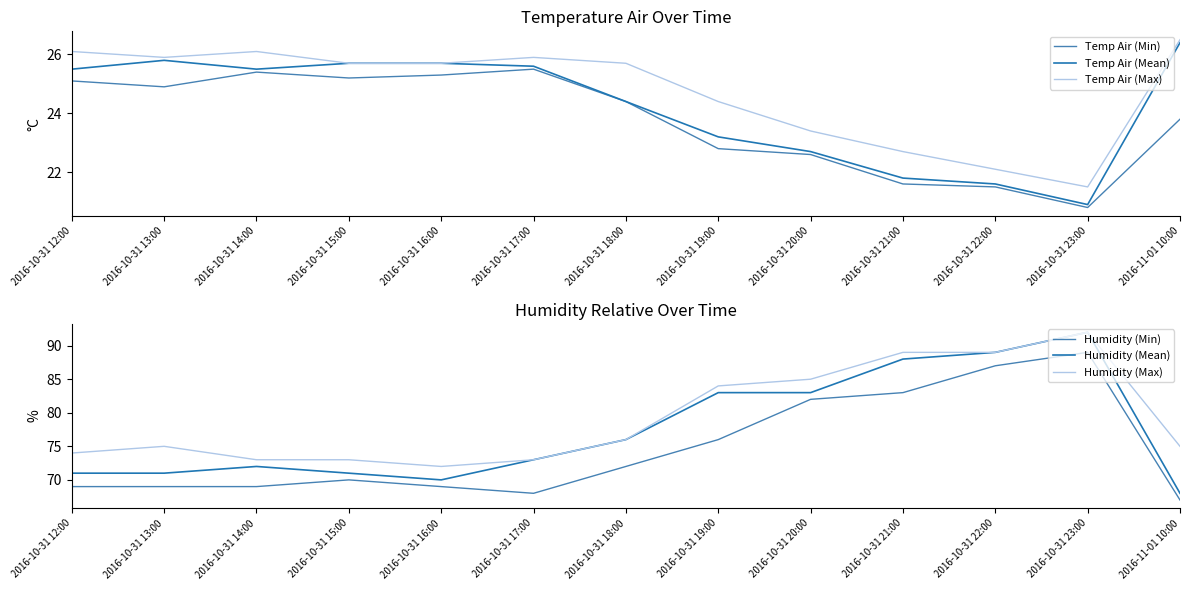

What is the value of the Humidity (Min) point at the 12th from the left?

89.0